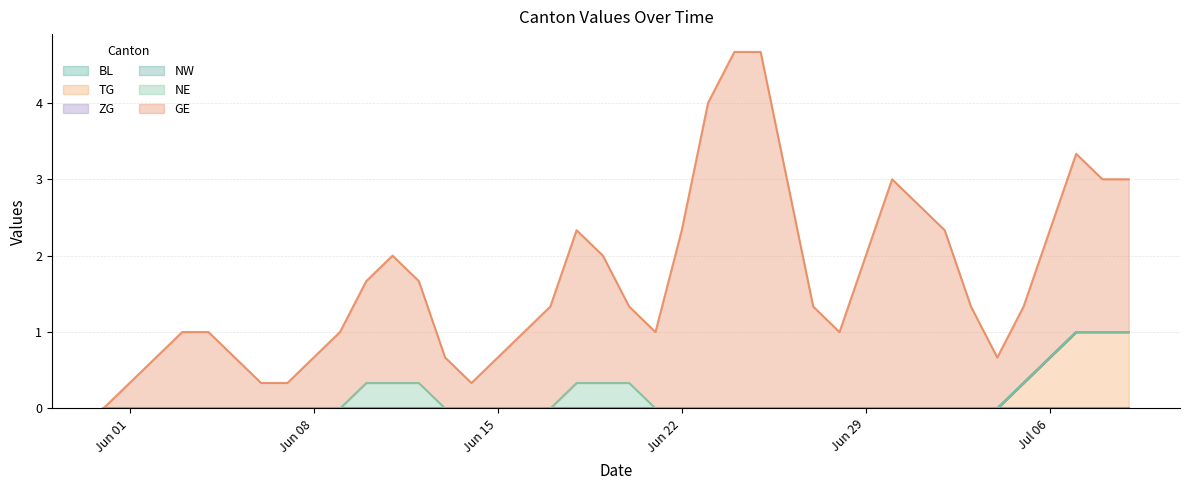

True or false: NE and BL intersect in this chart.

False